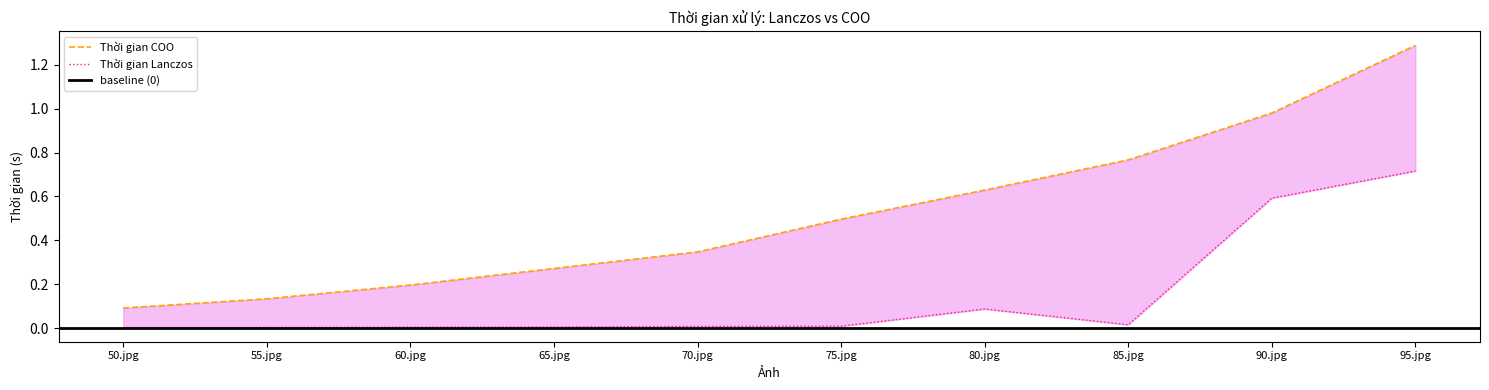

At which category is the sum across all series the highest?

95.jpg